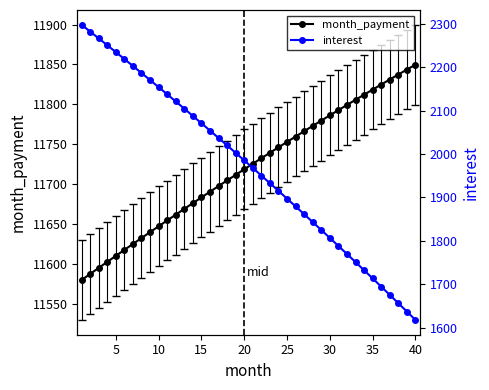

Does the chart display data point markers on the line(s)?

Yes